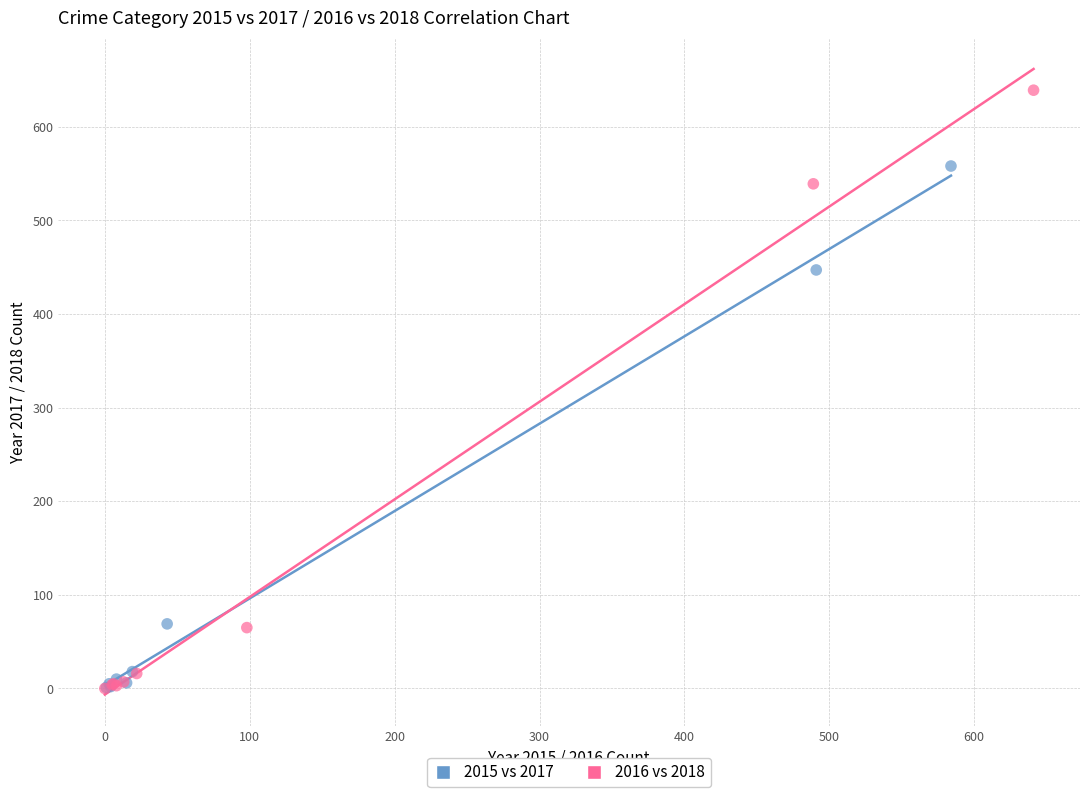

Which series has the largest Y range (max minus min)?

2016 vs 2018